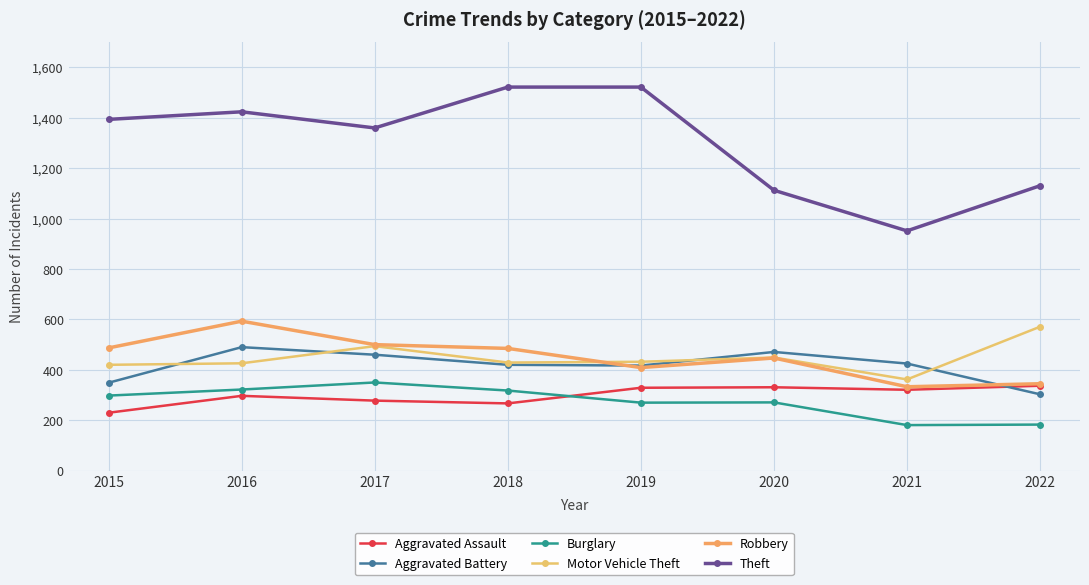

How many lines are shown in the chart?

6